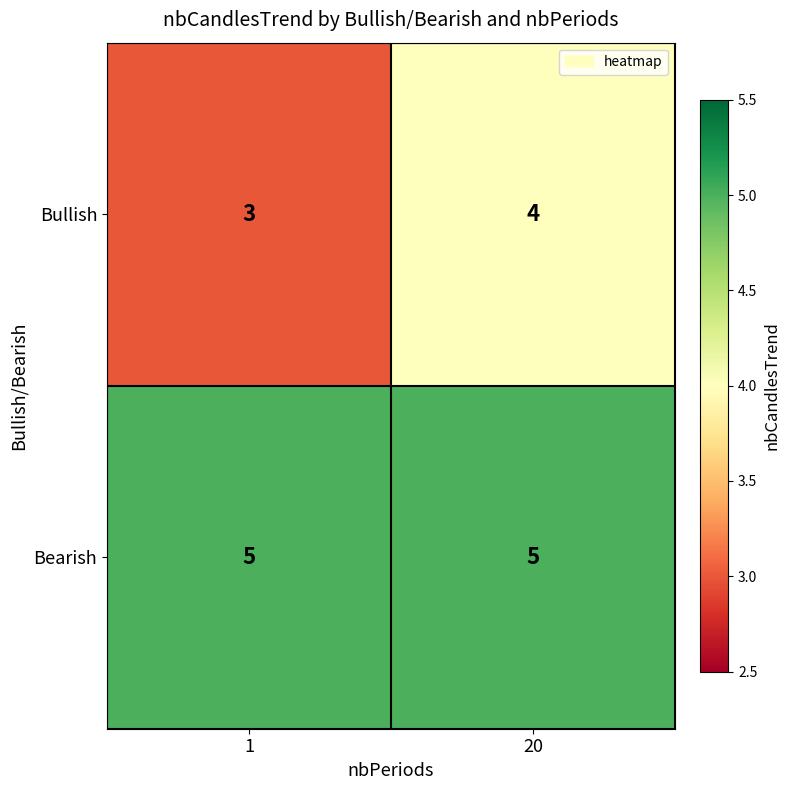

The Bearish series shows 5 at 20. True or false?

True